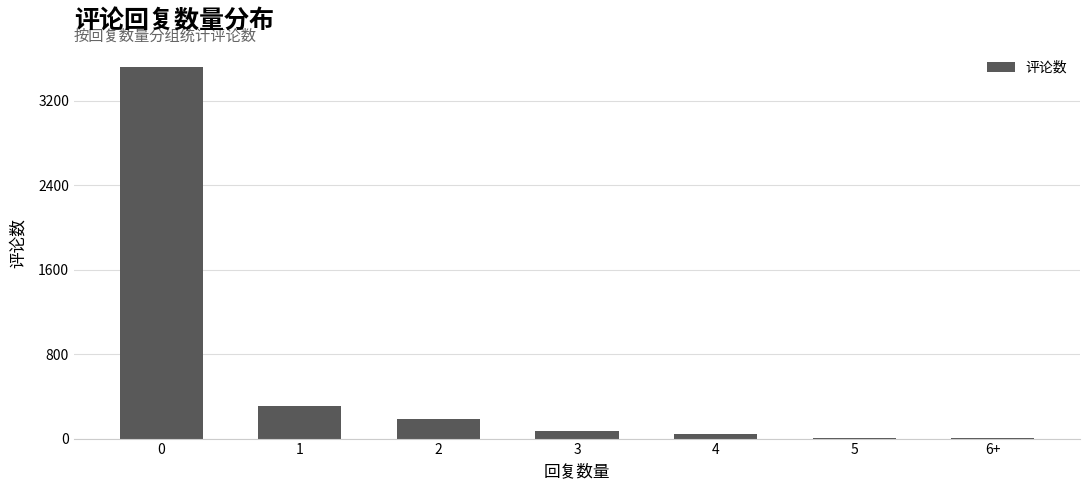

Which has a higher value, 4 or 1?

1